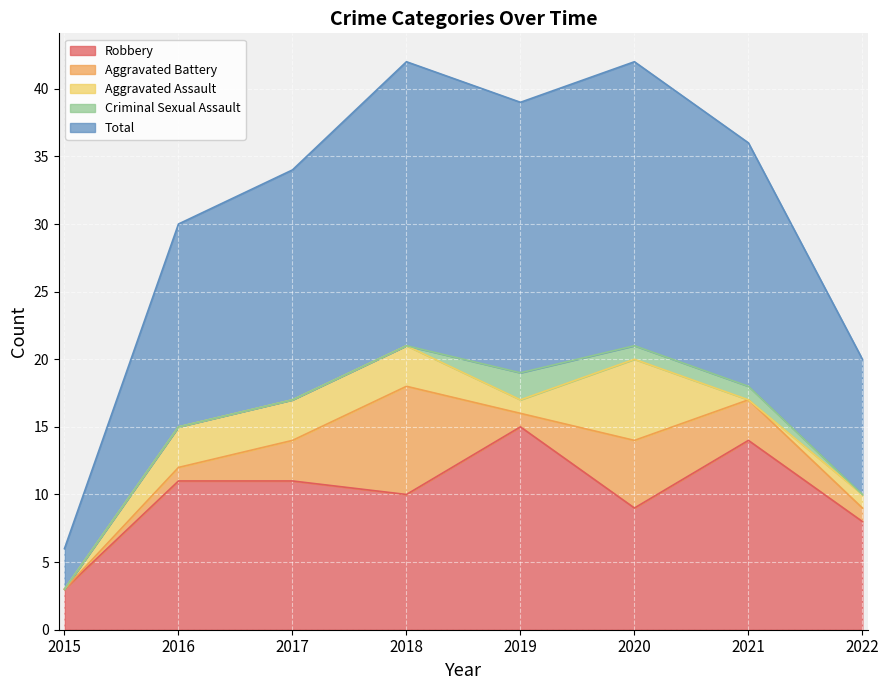

What is the approximate value of Aggravated Battery at 2022?

1